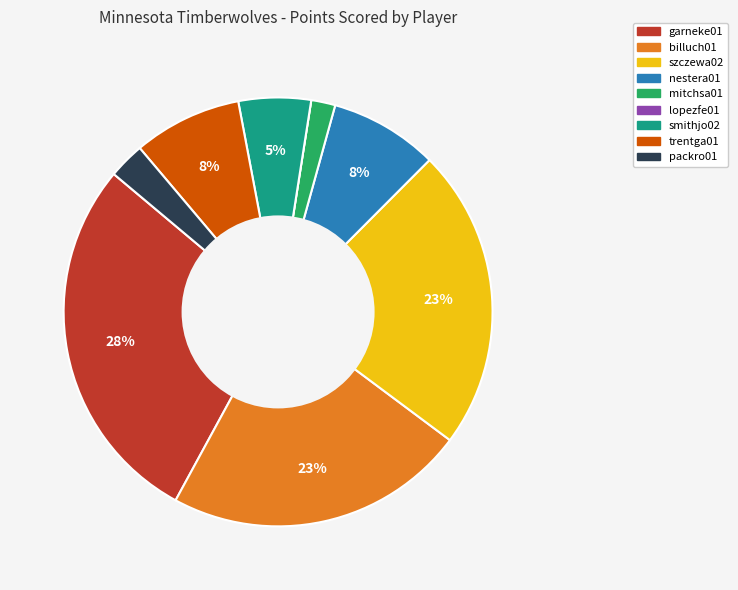

Does smithjo02 represent more than half of the total?

No